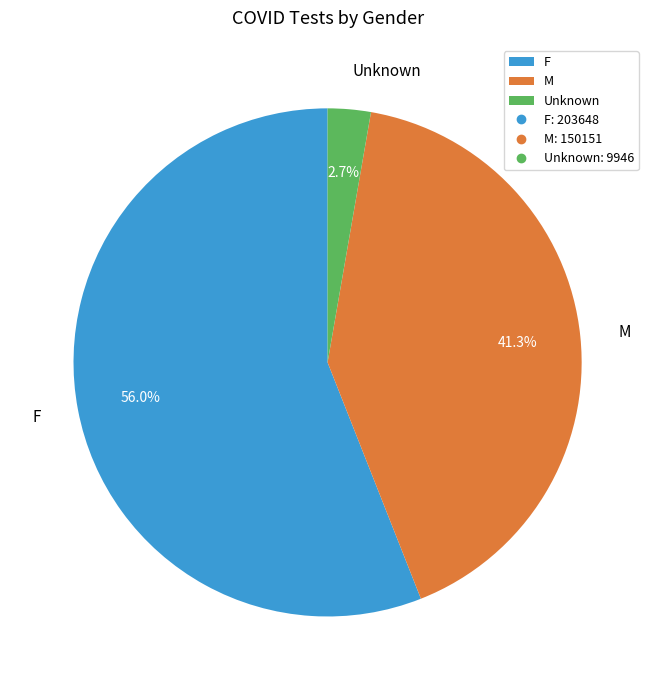

Combined, do F and M account for over 50%?

Yes